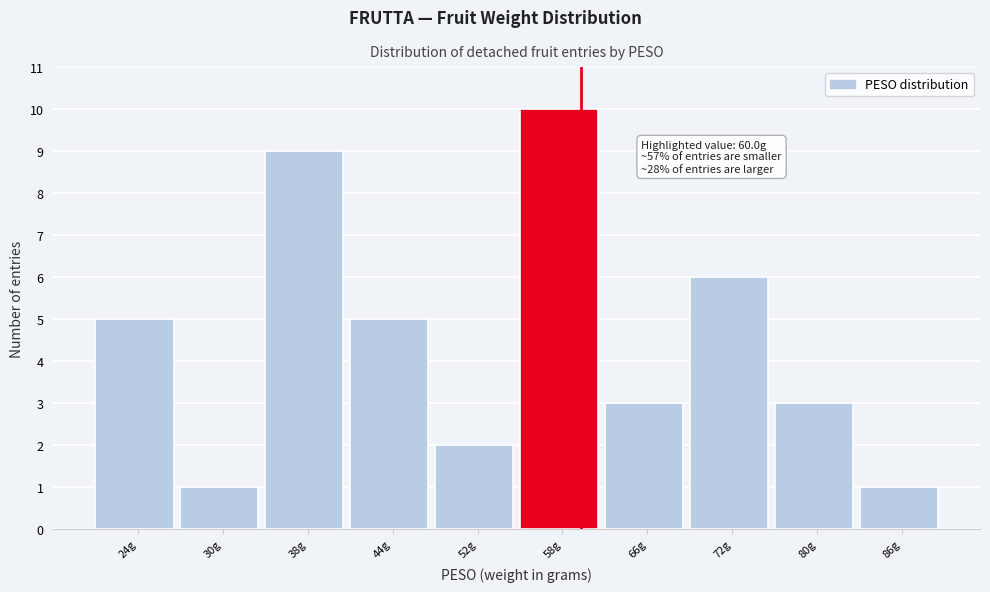

Over which range of the x-axis is the bar tallest?

55 to 62